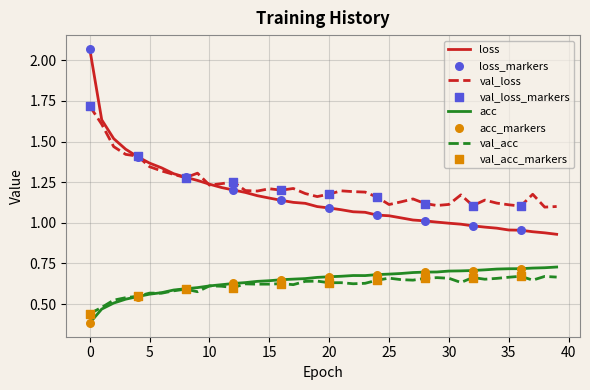

True or false: loss and val_acc cross at least once.

False